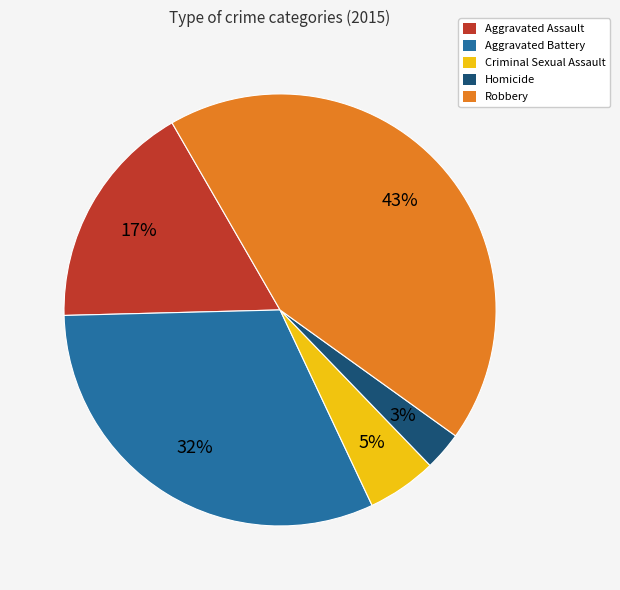

Approximately how many times larger is the value at Aggravated Assault compared to Aggravated Battery?

0.5